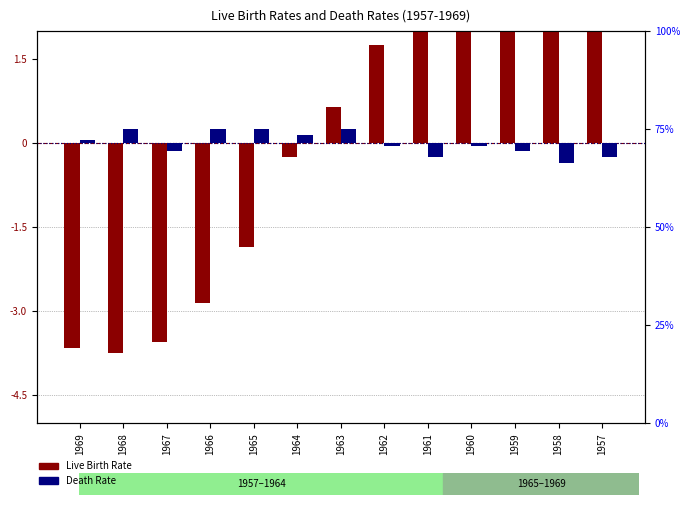

Reading right to left, list all the values displayed in this chart.

Live Birth Rate (centered): 1957=2.8	1958=2.4	1959=3.1	1960=2.8	1961=2.6	1962=1.8	1963=0.7	1964=-0.2	1965=-1.8	1966=-2.8	1967=-3.5	1968=-3.7	1969=-3.6
Death Rate (centered): 1957=-0.2	1958=-0.3	1959=-0.1	1960=-0.0	1961=-0.2	1962=-0.0	1963=0.3	1964=0.2	1965=0.3	1966=0.3	1967=-0.1	1968=0.3	1969=0.1